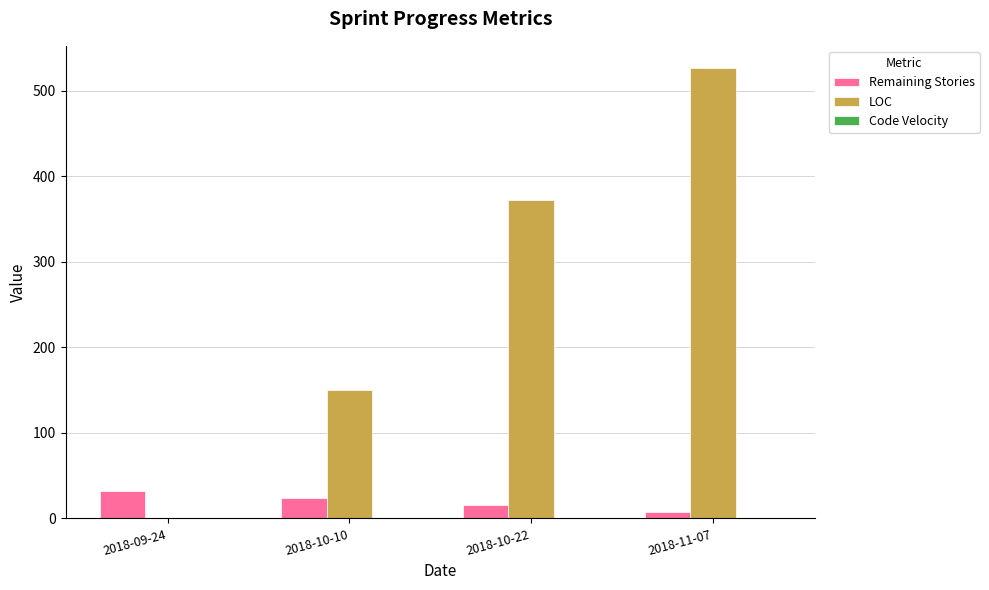

At which category is the sum across all series the highest?

2018-11-07